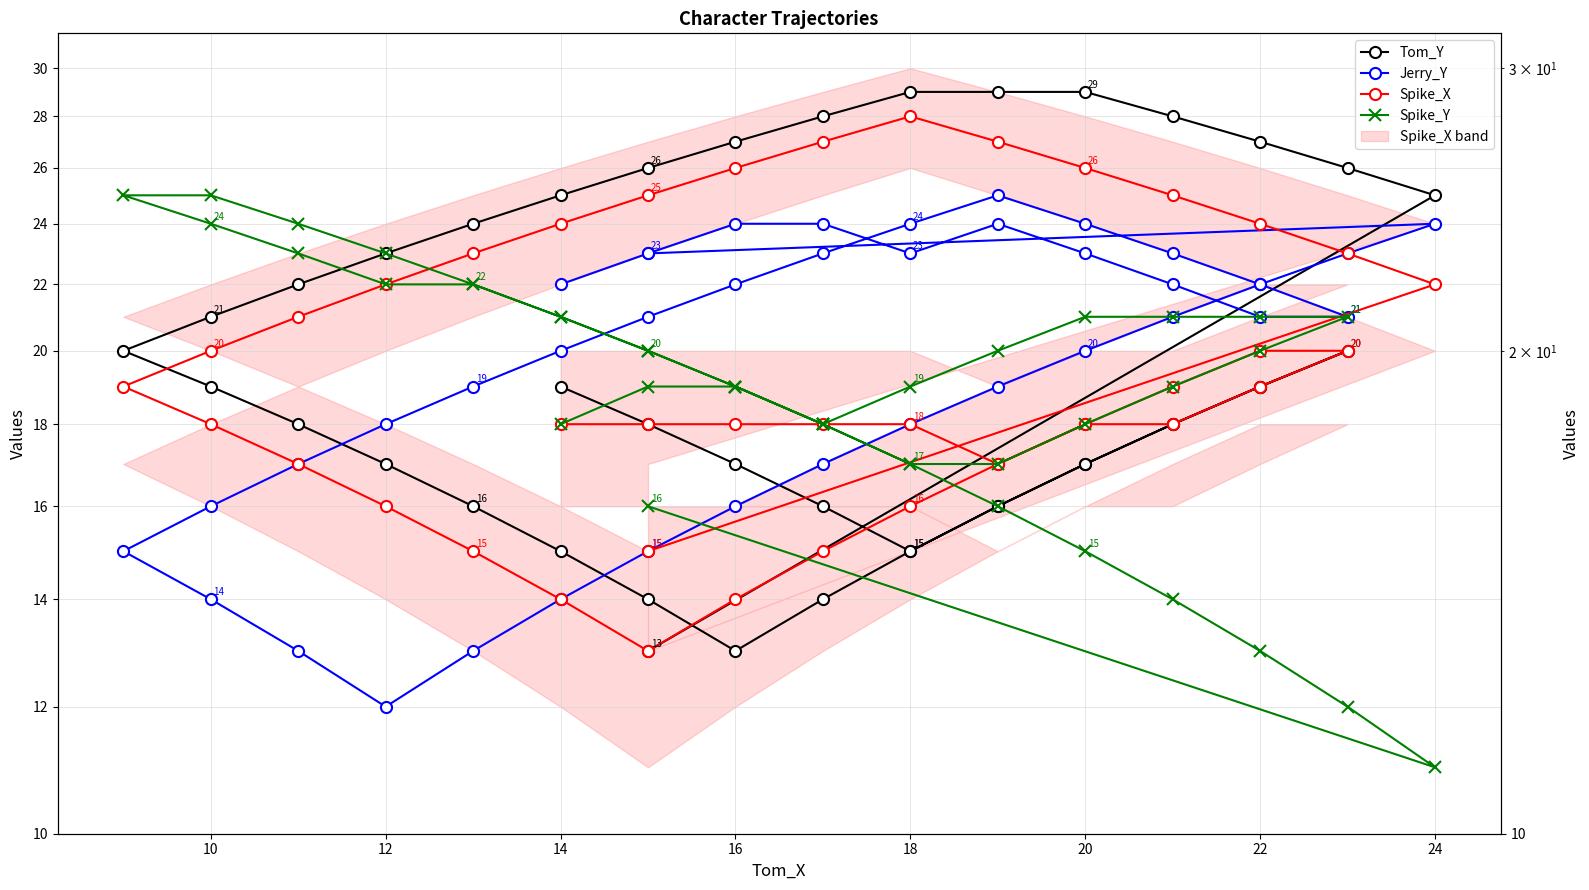

How many lines are shown in the chart?

4